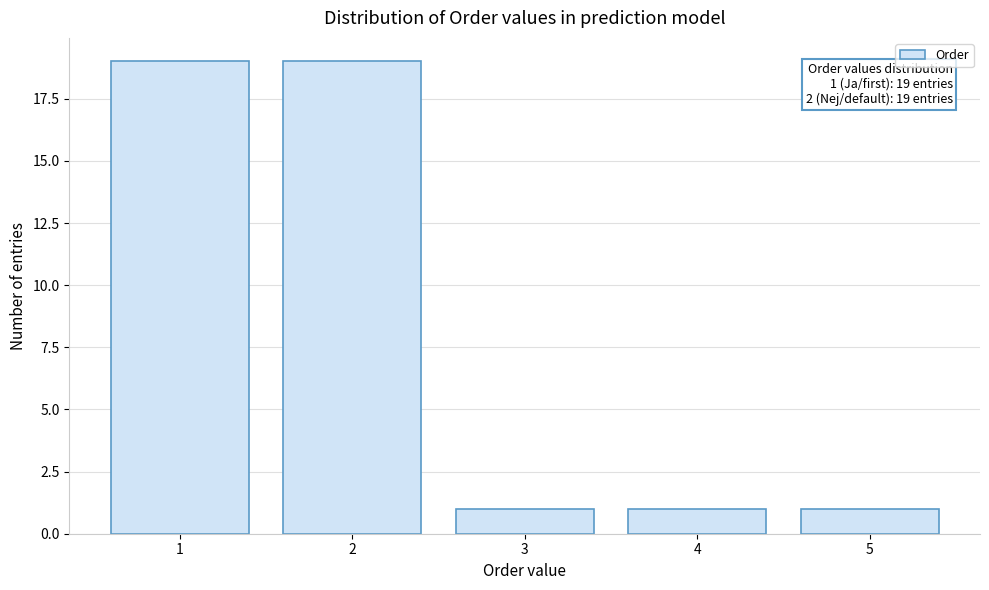

Reading right to left, list all the values displayed in this chart.

1	1	1	19	19